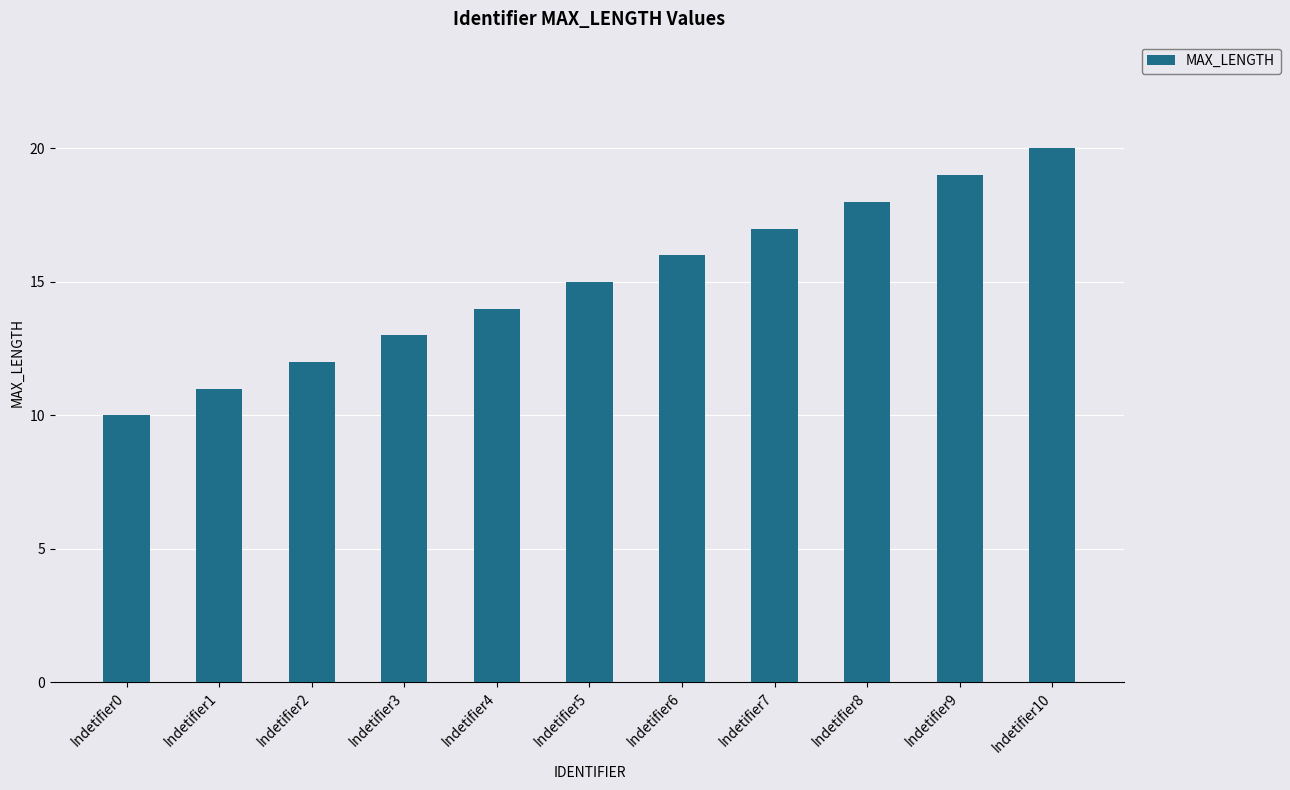

Rank the categories by value from lowest to highest.

Indetifier0, Indetifier1, Indetifier2, Indetifier3, Indetifier4, Indetifier5, Indetifier6, Indetifier7, Indetifier8, Indetifier9, Indetifier10